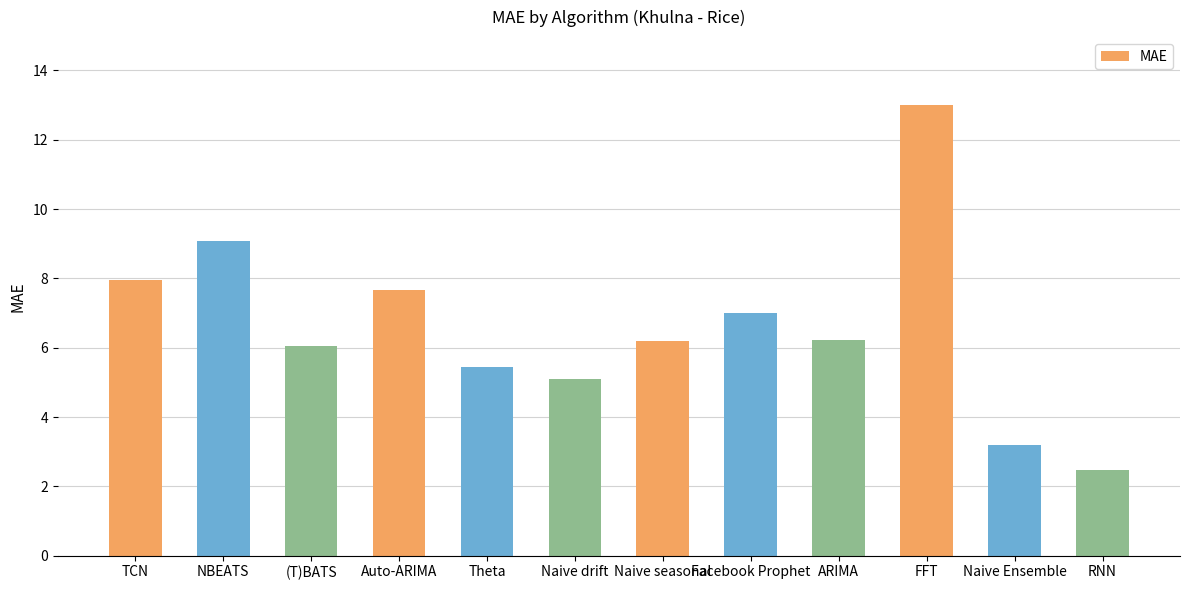

Read the value at Naive seasonal.

6.2